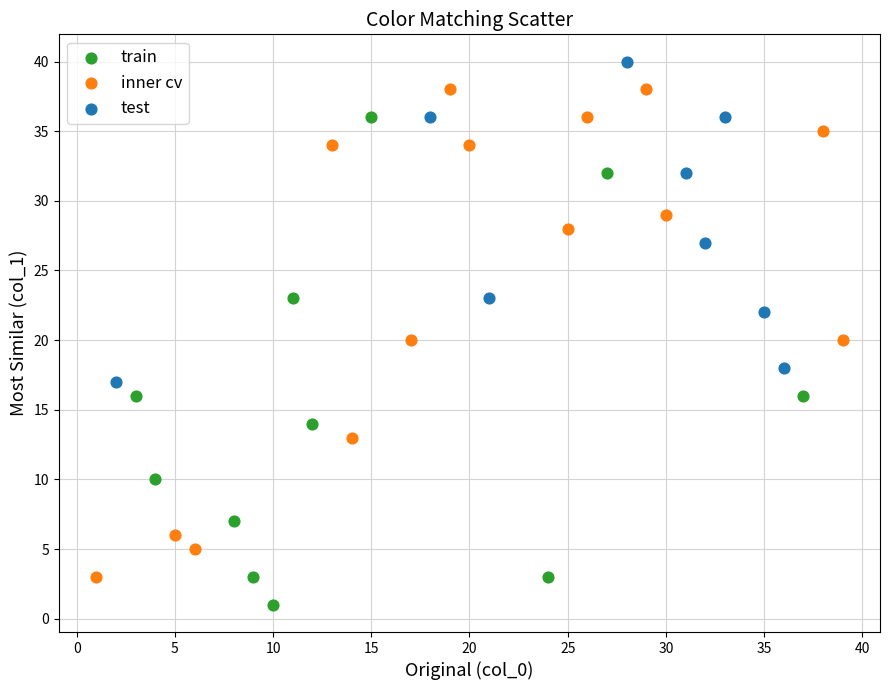

What are all the series names shown in the legend?

train, inner cv, test